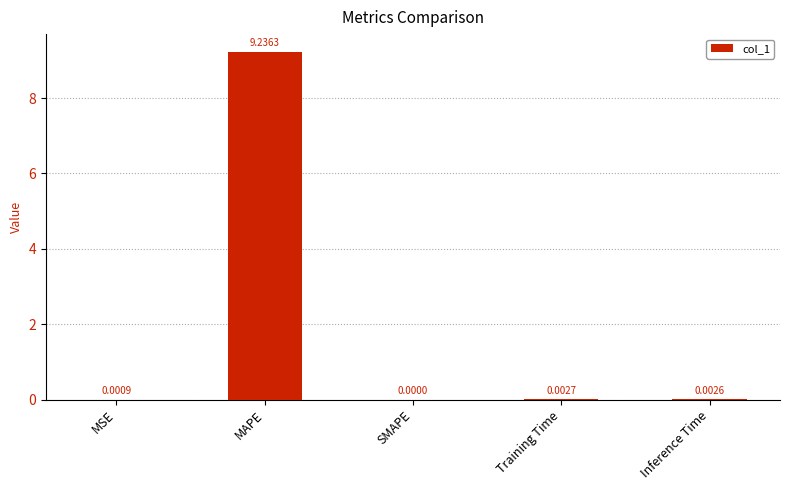

What is the greatest value displayed?

9.2